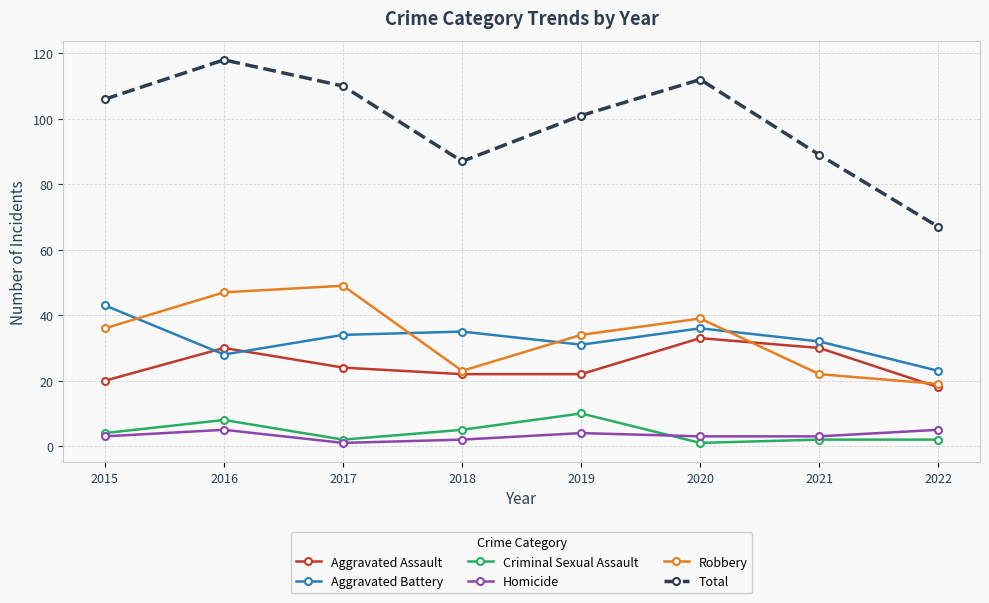

What is the difference between the maximum and minimum values in the Aggravated Battery series?

20